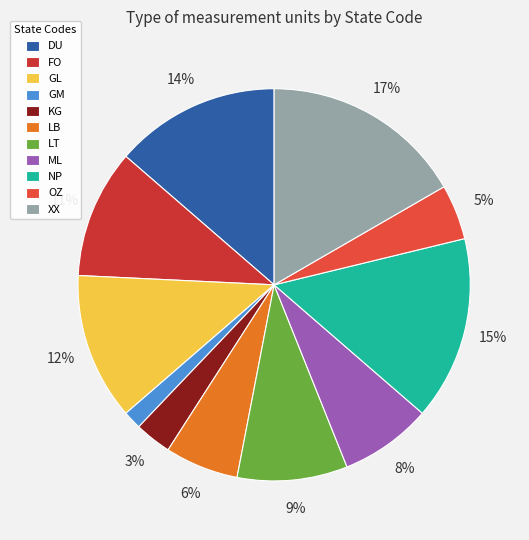

Does GL represent more than half of the total?

No